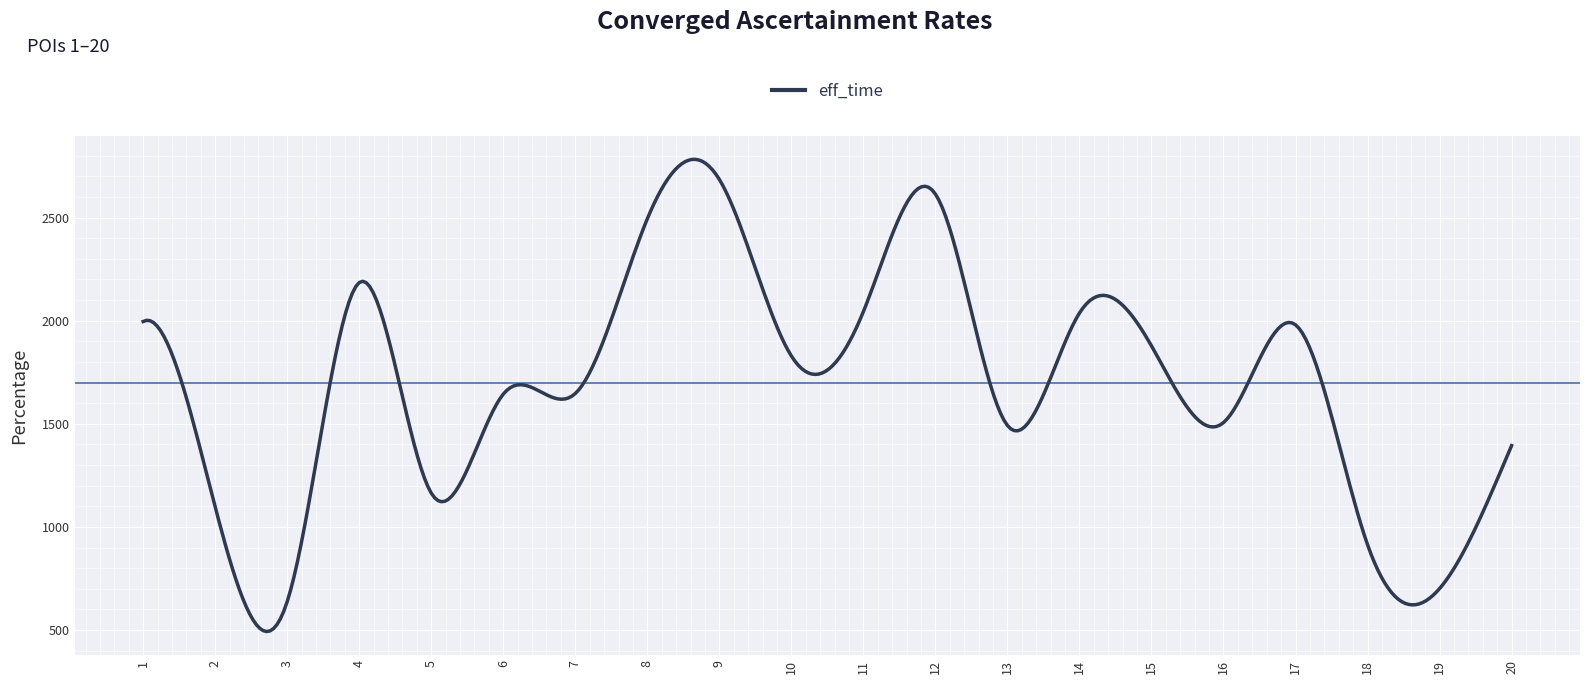

How many lines are shown in the chart?

1